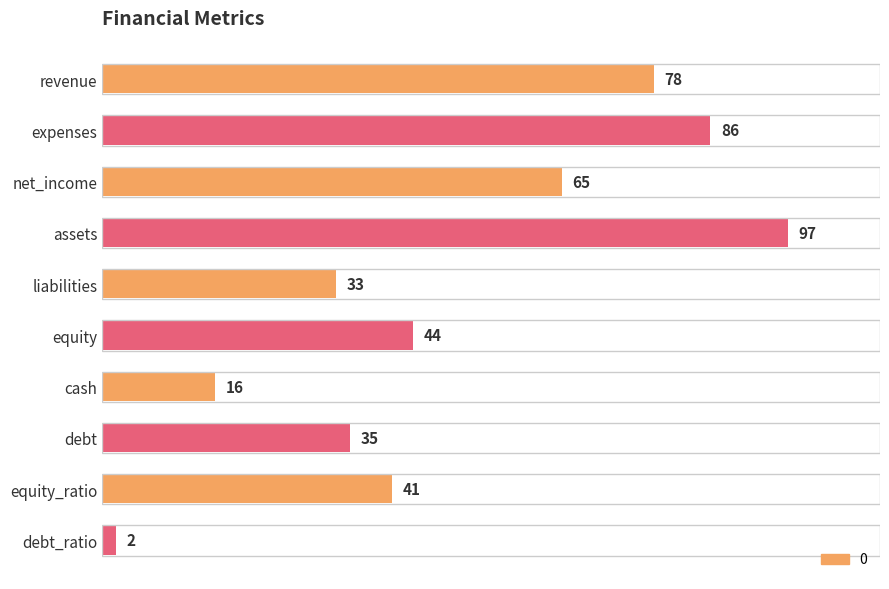

Rank the categories by value from lowest to highest.

debt_ratio, cash, liabilities, debt, equity_ratio, equity, net_income, revenue, expenses, assets